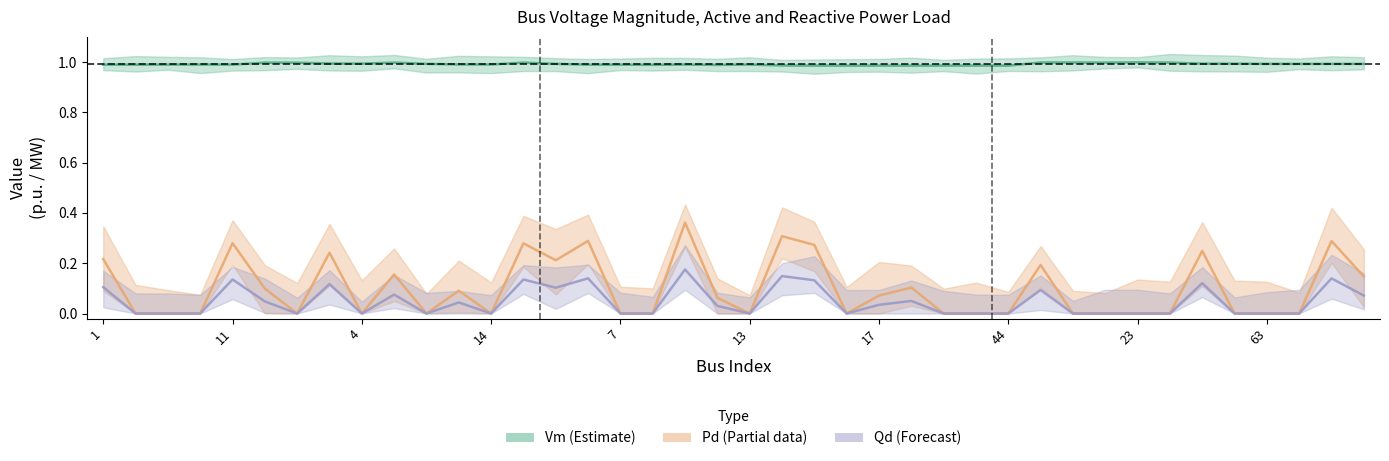

At which category does Vm (Estimate) reach its first local valley?

11